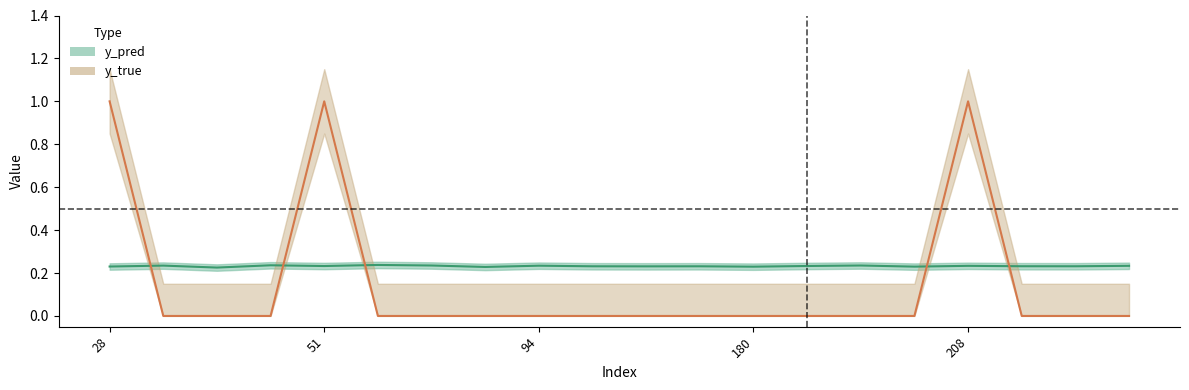

Reading left to right, list all the values displayed in this chart.

y_pred: 28=0.2	31=0.2	35=0.2	38=0.2	51=0.2	57=0.2	60=0.2	86=0.2	94=0.2	111=0.2	133=0.2	171=0.2	180=0.2	181=0.2	191=0.2	201=0.2	208=0.2	215=0.2	217=0.2	268=0.2
y_true: 28=1.0	31=0.0	35=0.0	38=0.0	51=1.0	57=0.0	60=0.0	86=0.0	94=0.0	111=0.0	133=0.0	171=0.0	180=0.0	181=0.0	191=0.0	201=0.0	208=1.0	215=0.0	217=0.0	268=0.0